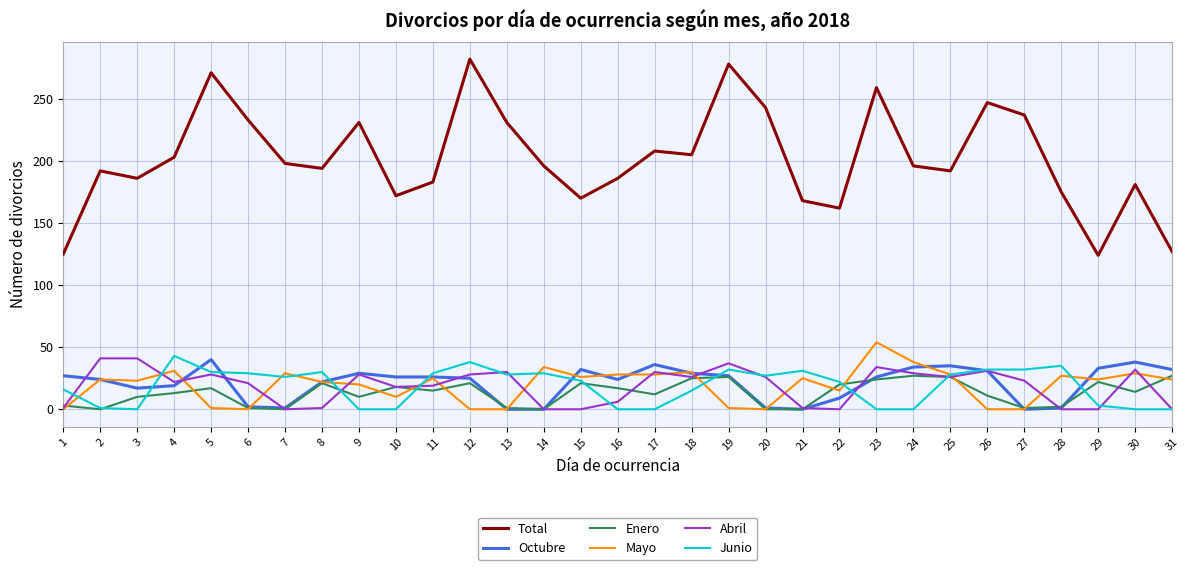

Which series has the largest total across all categories?

Total